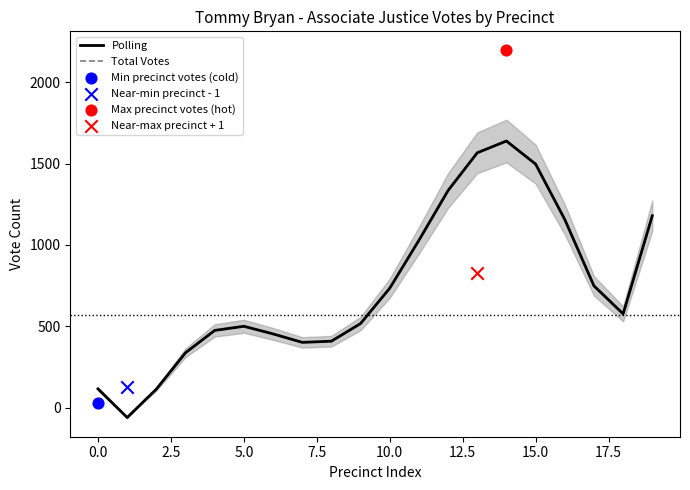

At how many categories does at least one series exceed 1280?

4